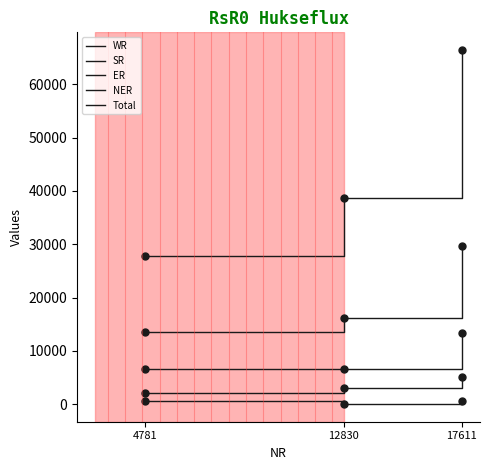

How many lines are shown in the chart?

5